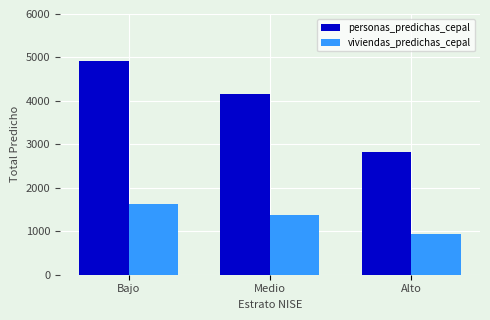

What is the approximate value of viviendas_predichas_cepal at Bajo?

1637.7